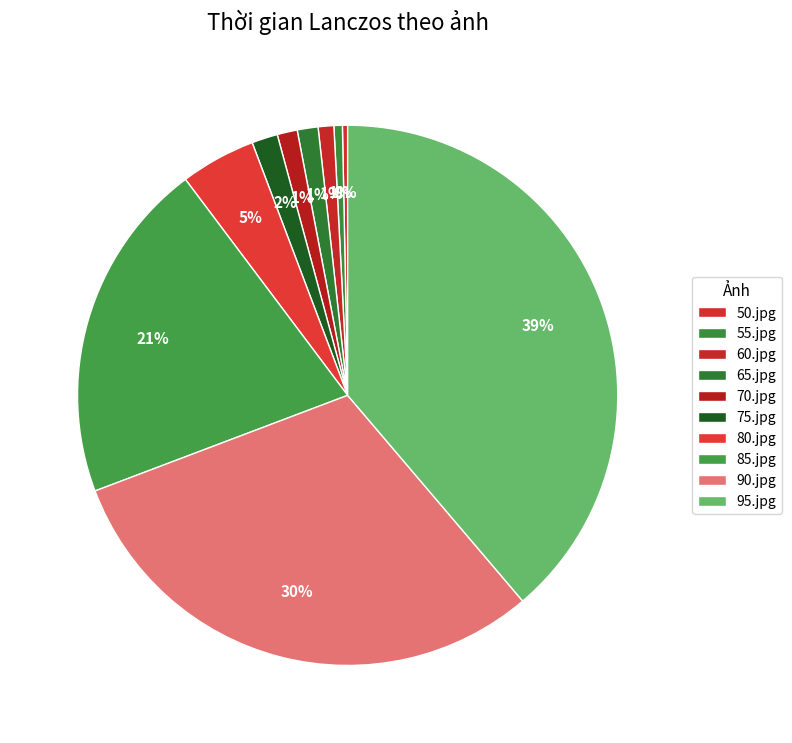

To the nearest percent, what percentage of the pie is 75.jpg?

2%